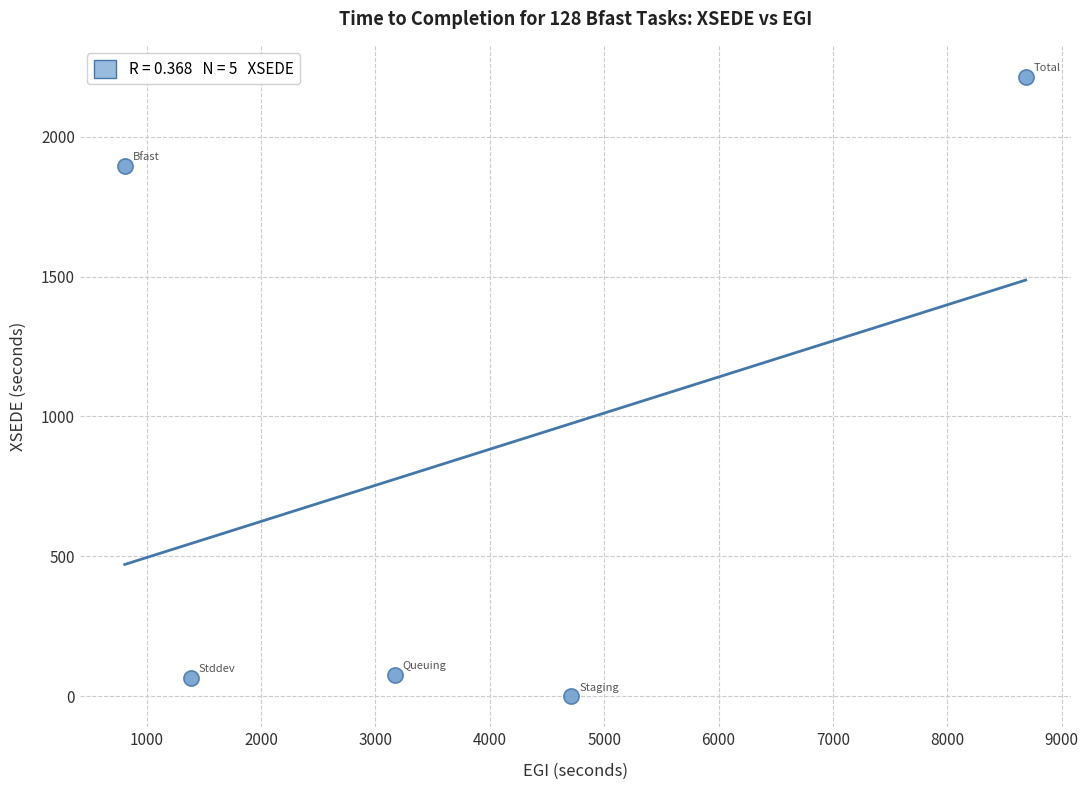

What is the average X value?

3750.8